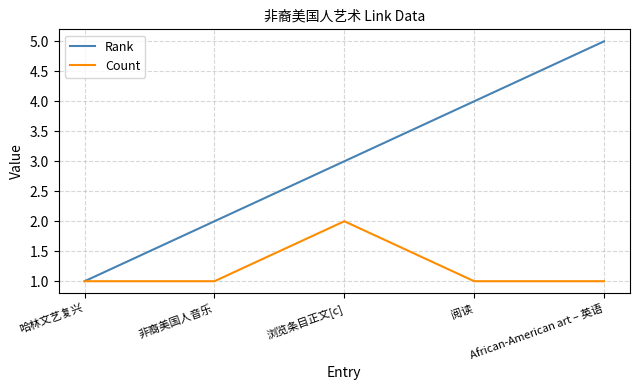

Reading left to right, transcribe all the data shown in this chart.

Rank: 哈林文艺复兴=1	非裔美国人音乐=2	浏览条目正文[c]=3	阅读=4	African-American art – 英语=5
Count: 哈林文艺复兴=1	非裔美国人音乐=1	浏览条目正文[c]=2	阅读=1	African-American art – 英语=1